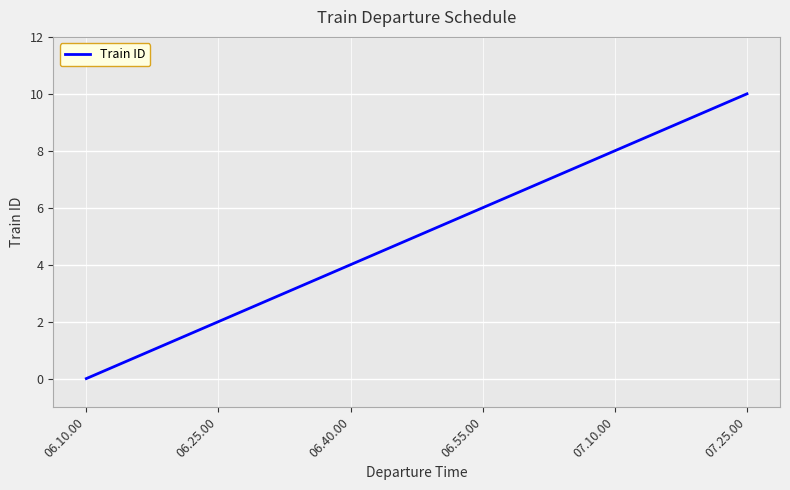

Reading left to right, extract all data points from this chart.

06.10.00=0	06.25.00=2	06.40.00=4	06.55.00=6	07.10.00=8	07.25.00=10